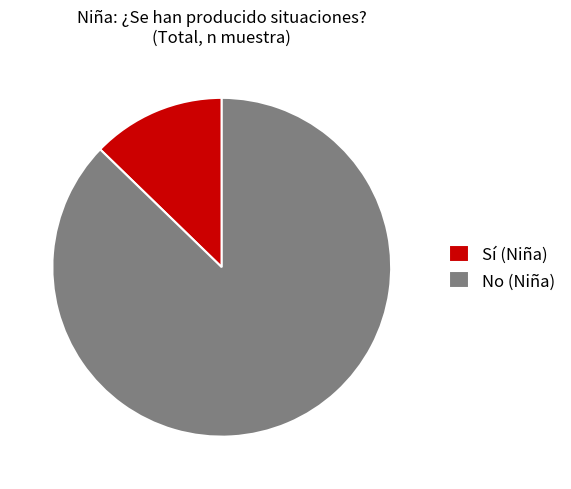

Does any single category account for the majority?

Yes